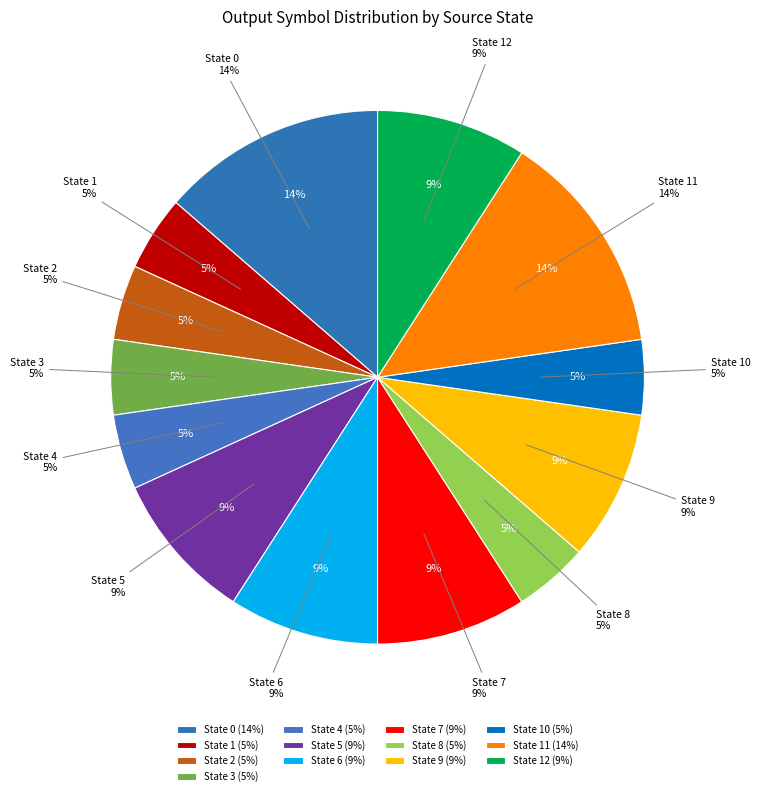

Is there any slice that represents more than half of the pie?

No